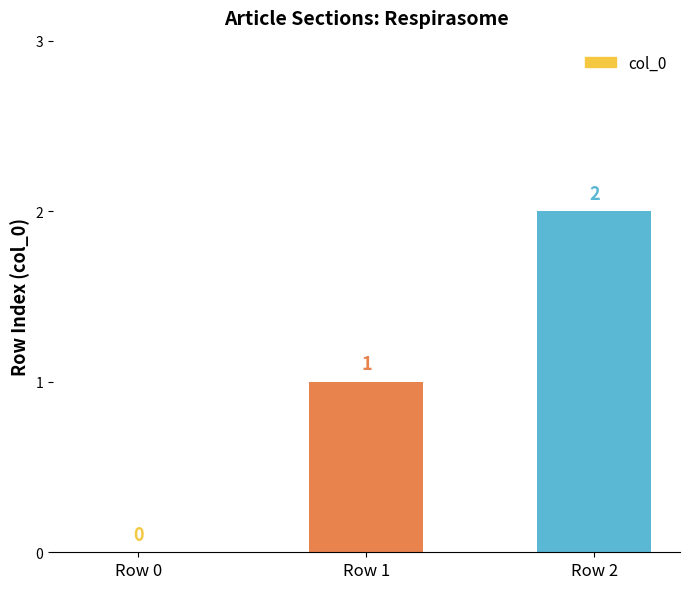

Reading left to right, list all the values displayed in this chart.

0	1	2